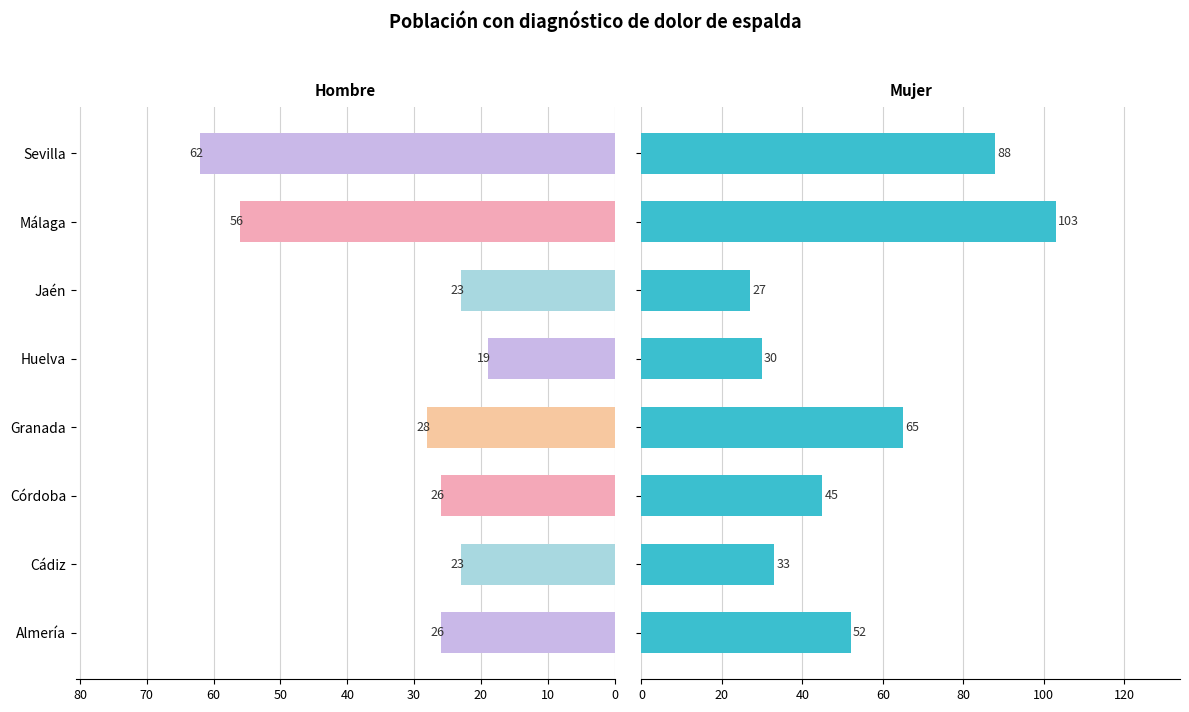

What is the sum of the Hombre n (muestra) Sí values at Córdoba and Málaga?

82